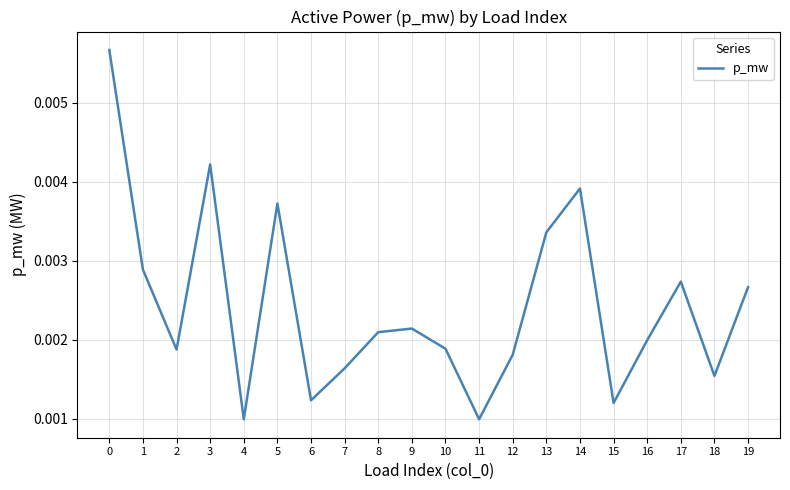

How many interior local peaks (higher than both neighbors) does the data have?

5